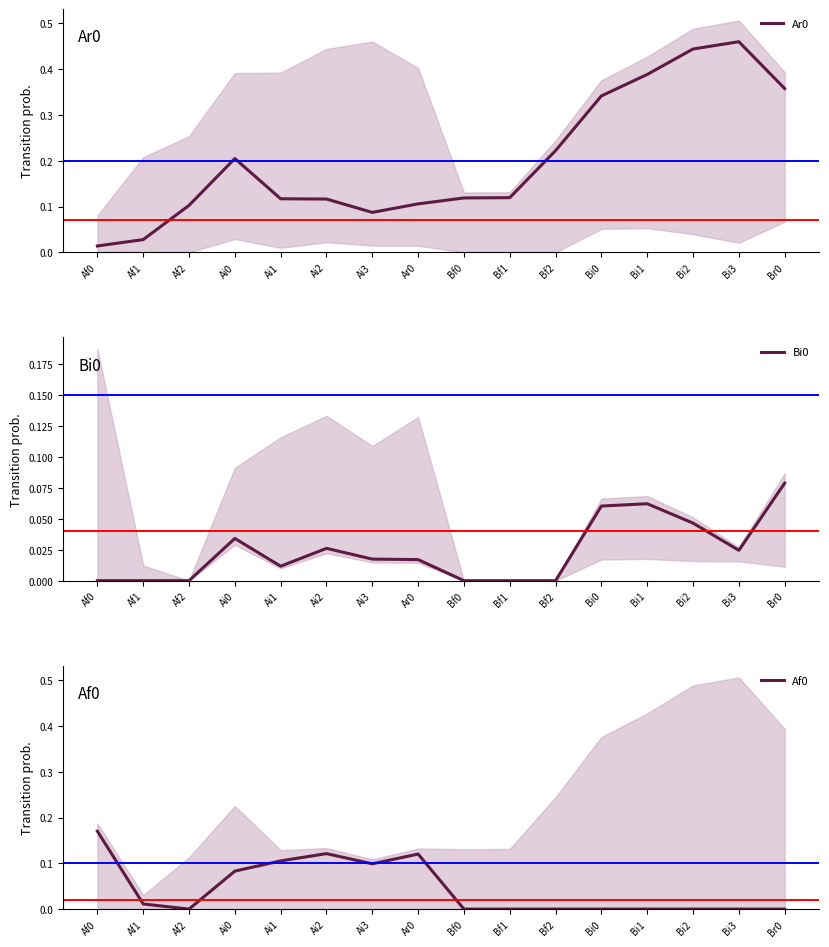

Between Br0 and Bf1, which is larger?

Br0